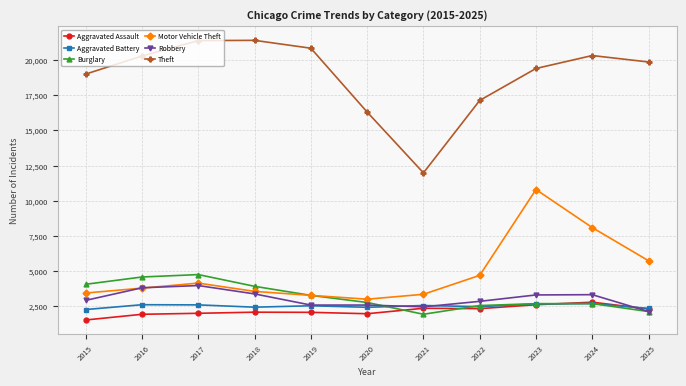

Which series changed the most between 2023 and 2024?

Motor Vehicle Theft